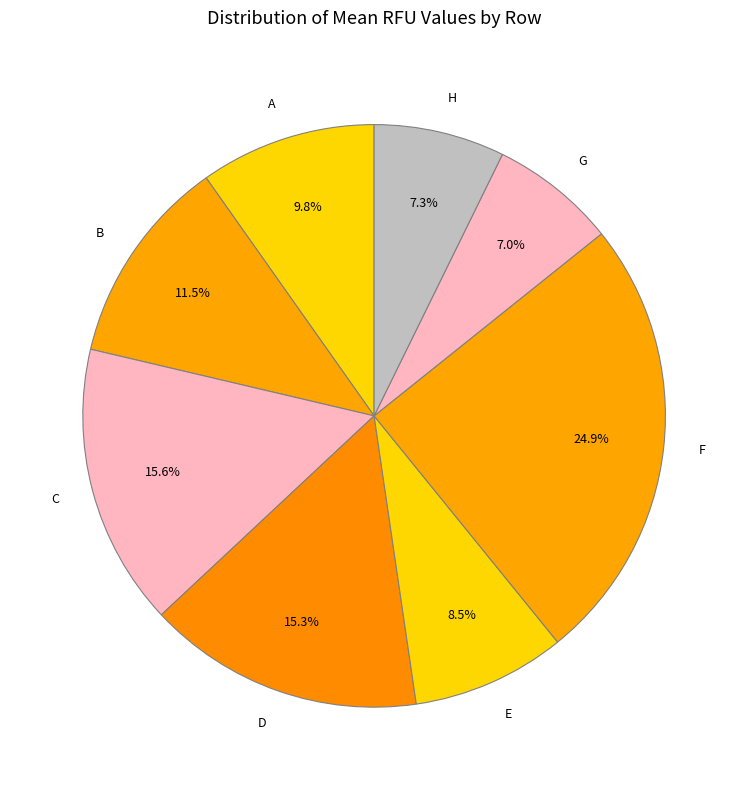

Does any single category account for the majority?

No